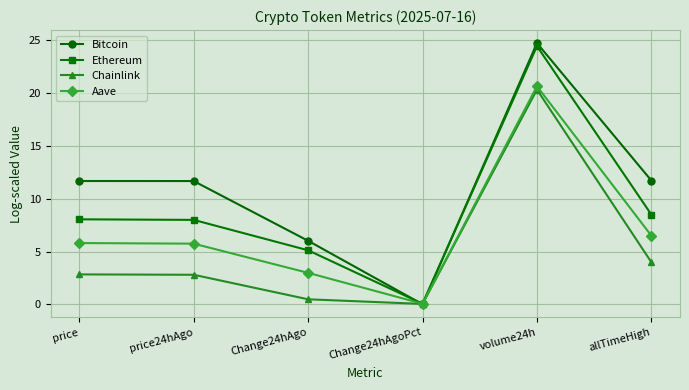

What is the sum of the Ethereum values at allTimeHigh and Change24hAgoPct?

8.5